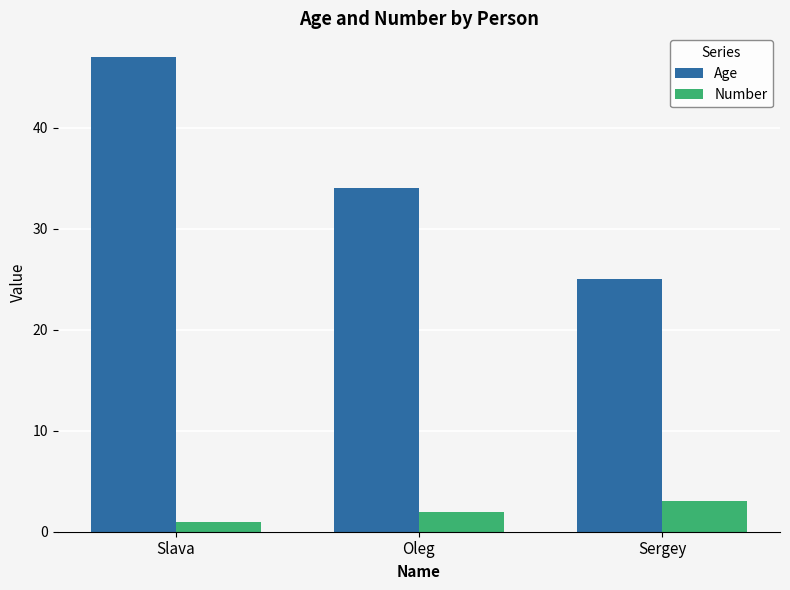

What is the difference between the Age values at Sergey and Oleg?

9